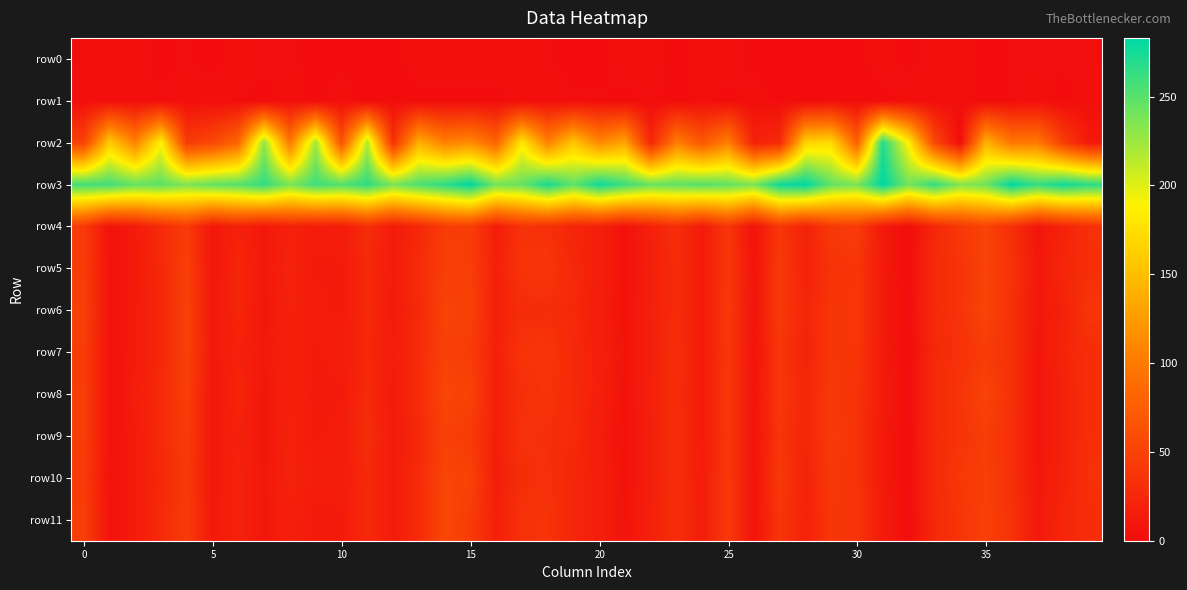

Reading left to right, what are all the values shown in this chart?

row0: 2	3	3	1	2	1	3	2	2	1	1	1	1	3	3	3	3	3	2	1	1	3	3	1	3	3	1	1	1	1	1	3	1	3	3	1	2	2	2	2
row1: 3	3	3	2	3	3	2	1	3	1	3	1	1	1	1	1	1	3	3	2	2	1	2	1	3	1	3	1	1	2	1	1	3	2	3	1	2	3	1	3
row2: 49	161	106	188	43	55	84	230	98	225	65	218	34	140	105	113	81	182	106	156	112	133	24	103	70	104	20	28	165	172	77	271	186	57	0	142	97	100	46	12
row3: 258	258	245	248	236	246	251	264	237	259	253	265	238	254	266	283	240	245	274	247	278	260	244	247	251	246	237	278	283	246	238	283	240	264	234	242	283	263	277	267
row4: 42	6	14	28	43	10	20	10	20	14	15	30	14	25	44	45	16	35	33	23	18	6	19	31	14	38	6	39	21	41	43	12	2	25	40	51	32	9	21	33
row5: 44	6	13	26	47	9	24	11	22	13	13	27	14	29	46	46	19	36	38	26	18	6	18	29	14	39	7	41	21	35	39	12	2	28	36	50	35	10	24	32
row6: 47	6	14	25	49	10	24	9	20	14	13	27	13	27	50	48	19	30	31	26	16	6	19	29	14	41	8	42	23	38	40	13	2	27	36	52	33	10	20	37
row7: 44	6	14	25	49	11	20	11	20	13	15	25	15	29	48	44	19	36	38	26	18	7	18	32	13	40	6	38	21	39	39	12	2	26	35	43	33	9	22	31
row8: 45	6	15	28	46	9	23	9	19	12	13	28	13	29	53	49	18	32	36	27	18	6	19	31	13	41	7	39	24	41	35	14	2	28	37	51	33	9	20	32
row9: 45	6	14	27	43	10	20	9	21	13	15	30	13	26	48	43	17	34	32	27	15	6	18	32	14	40	7	37	23	42	36	12	2	27	36	45	32	9	20	32
row10: 42	6	14	26	42	10	21	10	21	15	15	27	14	28	53	49	16	31	34	23	18	6	18	31	15	41	7	41	21	40	36	12	2	28	40	47	32	10	21	33
row11: 46	6	14	27	43	11	21	10	18	12	13	28	14	29	54	44	18	34	36	23	17	7	19	32	15	41	7	37	20	39	37	14	2	26	37	48	35	11	24	31